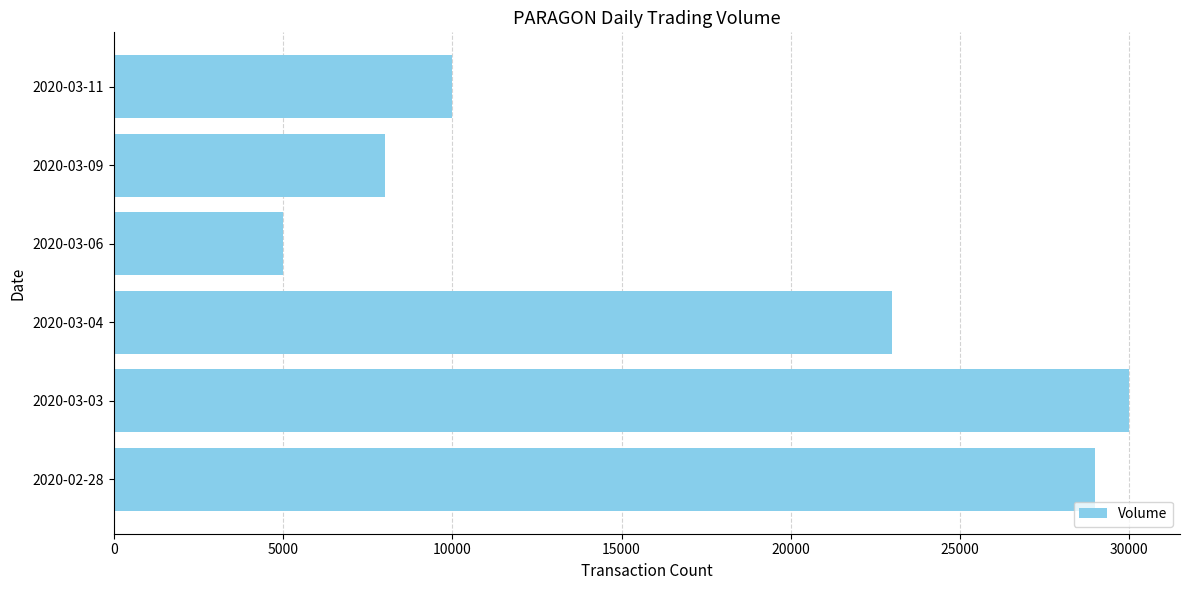

Is it true that the value at 2020-03-04 is 36585?

False